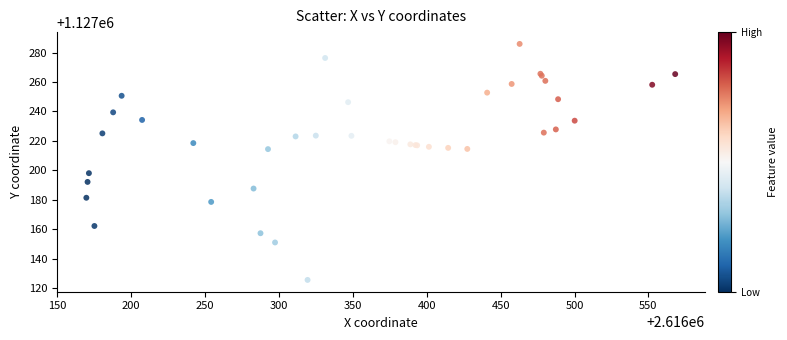

What Y value in the scatter plot is closest to 1127205?

1127198.1